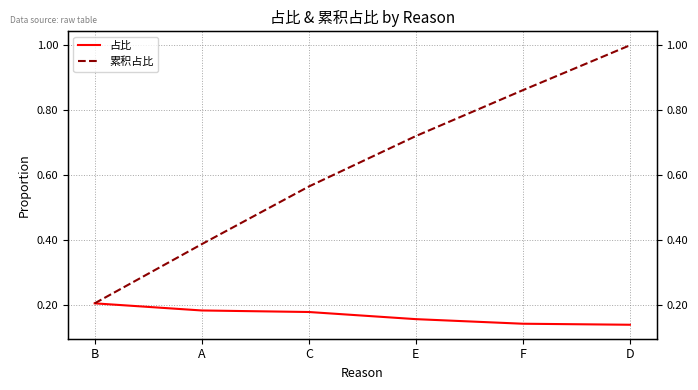

What is the label of the 1st point from the left?

B